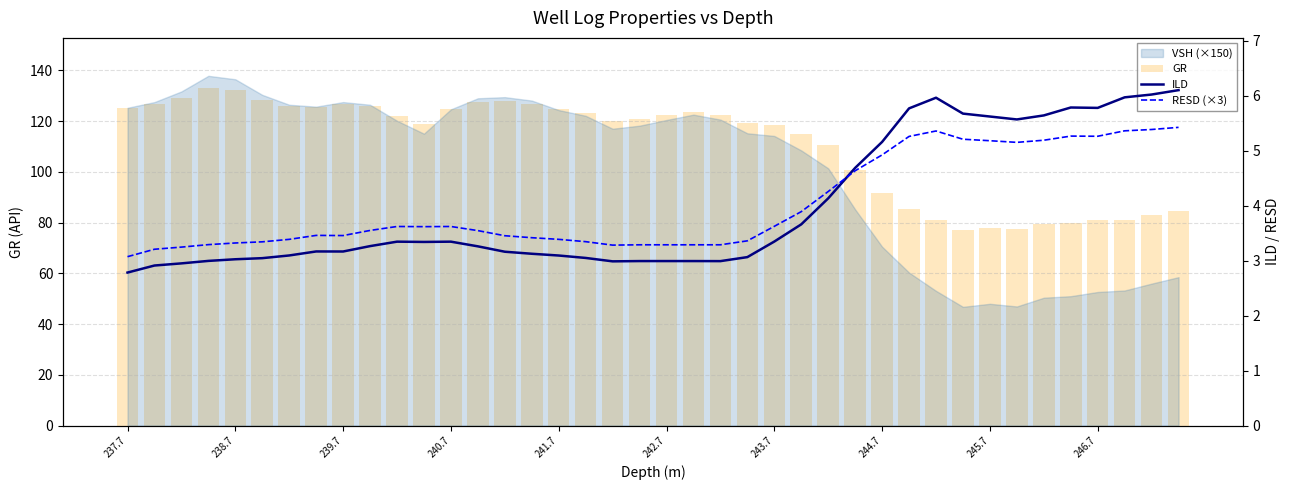

The value of RESD (×3) at 237.7 is 3.1. True or false?

True